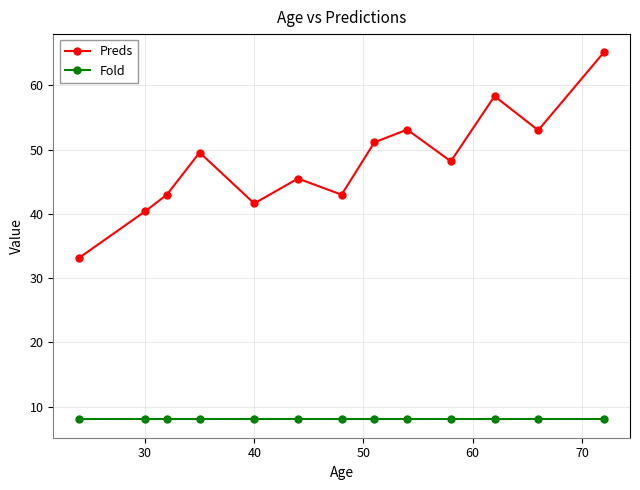

What is the highest value of the Fold series?

8.0